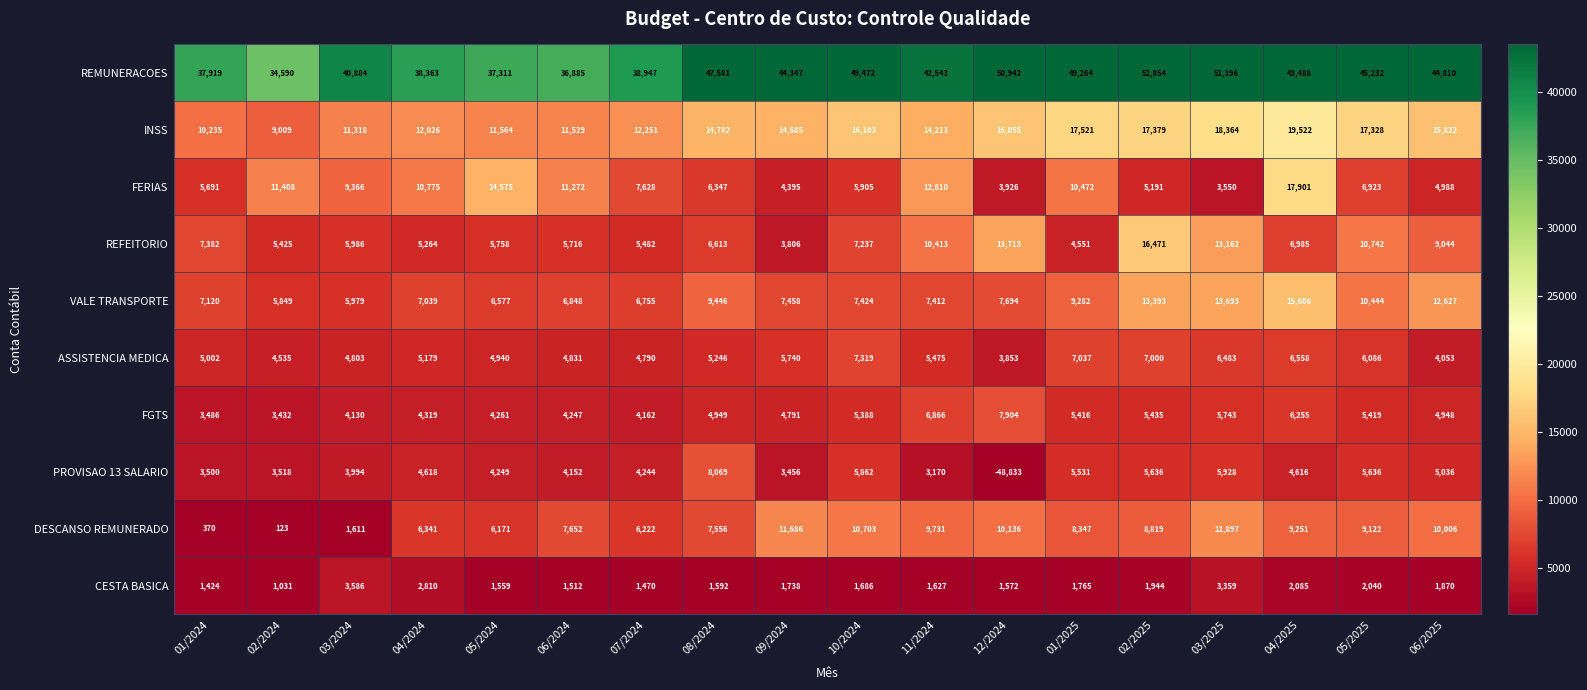

The REMUNERACOES series shows 45232 at 05/2025. True or false?

True